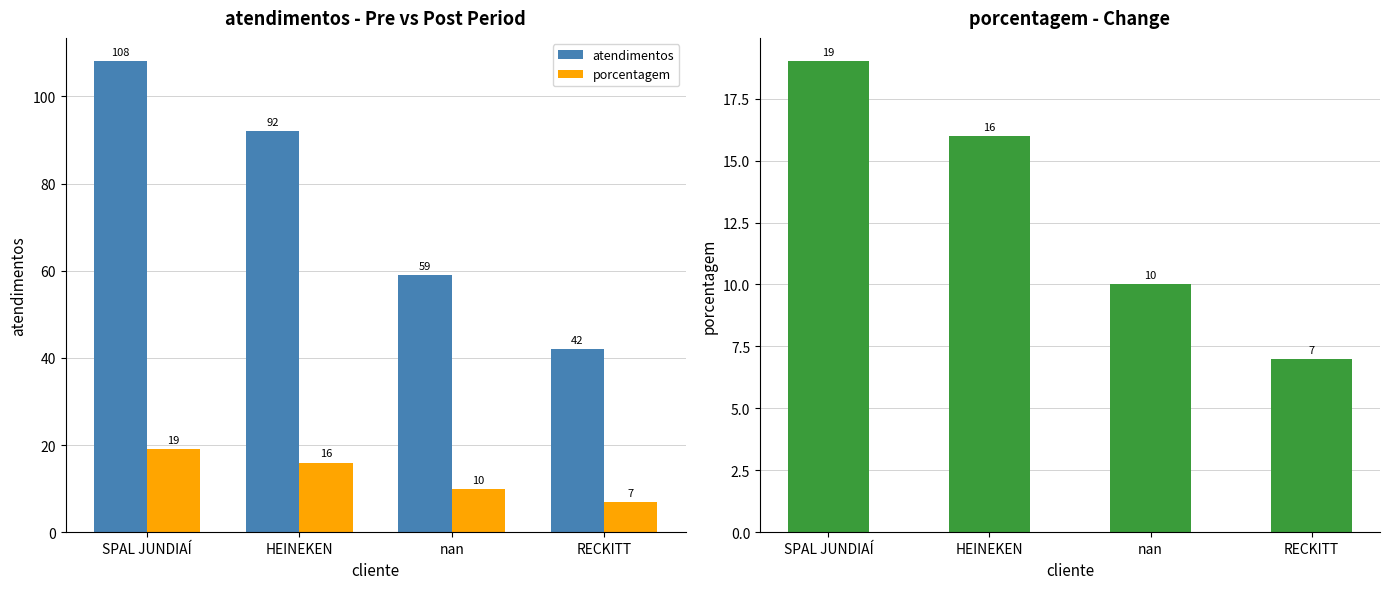

List the series in order of their peak value, highest first.

atendimentos, porcentagem